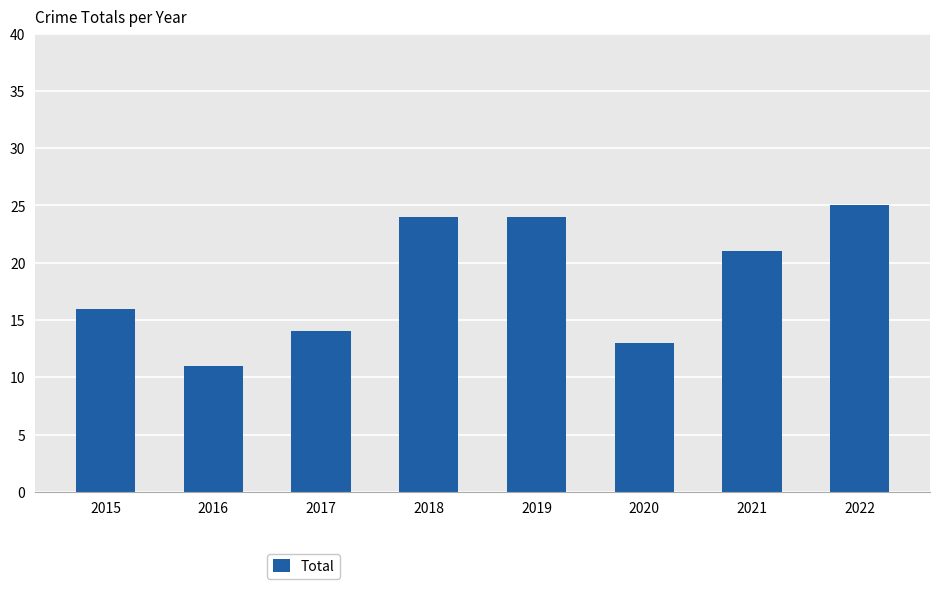

Reading left to right, transcribe all the data shown in this chart.

2015=16	2016=11	2017=14	2018=24	2019=24	2020=13	2021=21	2022=25